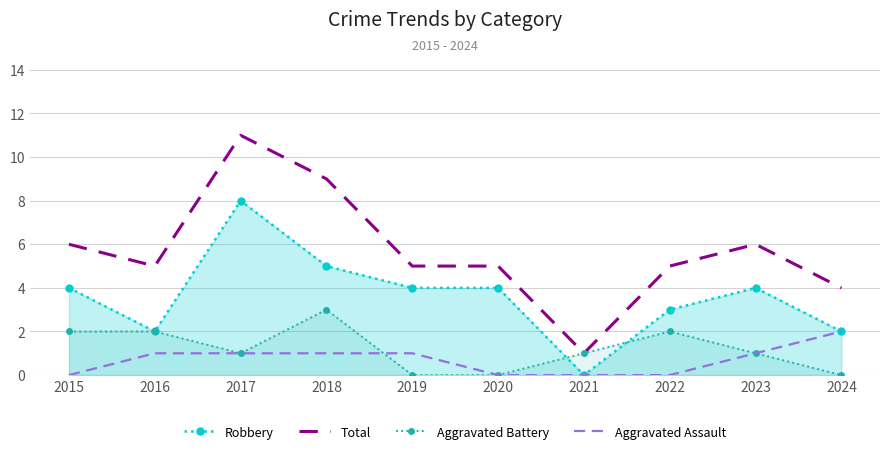

At which category is the sum across all series the highest?

2017